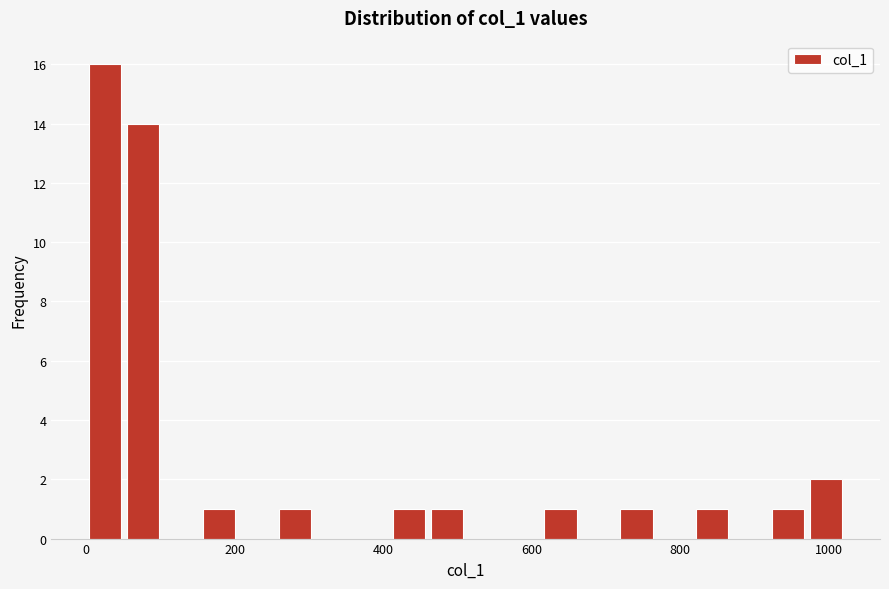

Around what value on the x-axis is the tallest bar? Give the approximate position of its centre, as read against the axis.

20